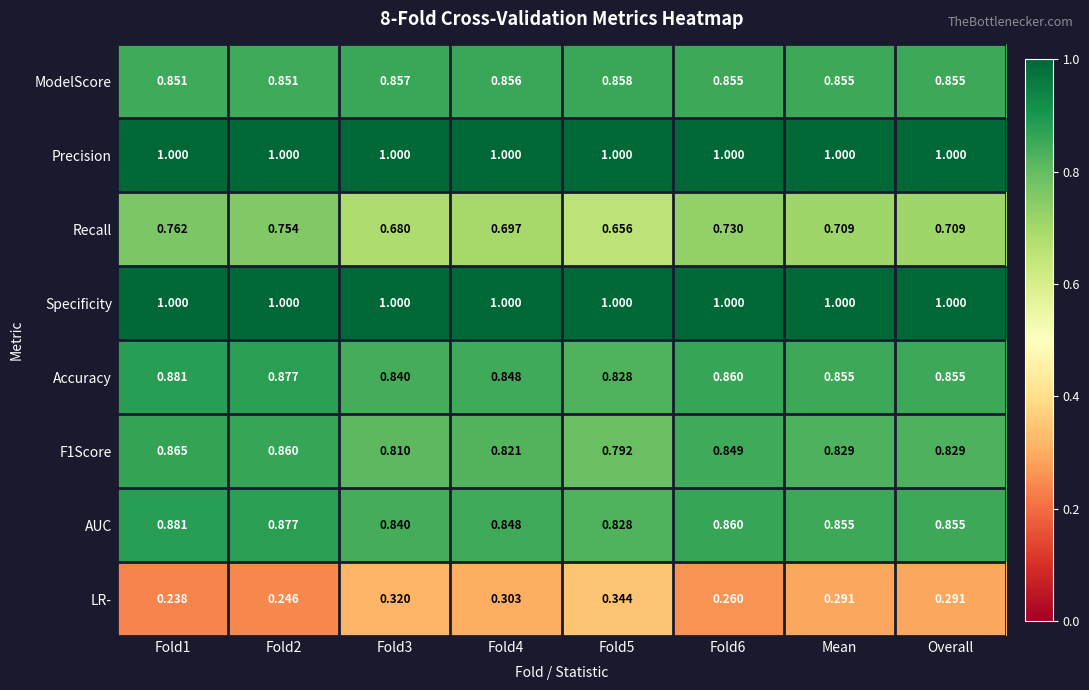

Count the number of categories in the chart.

8